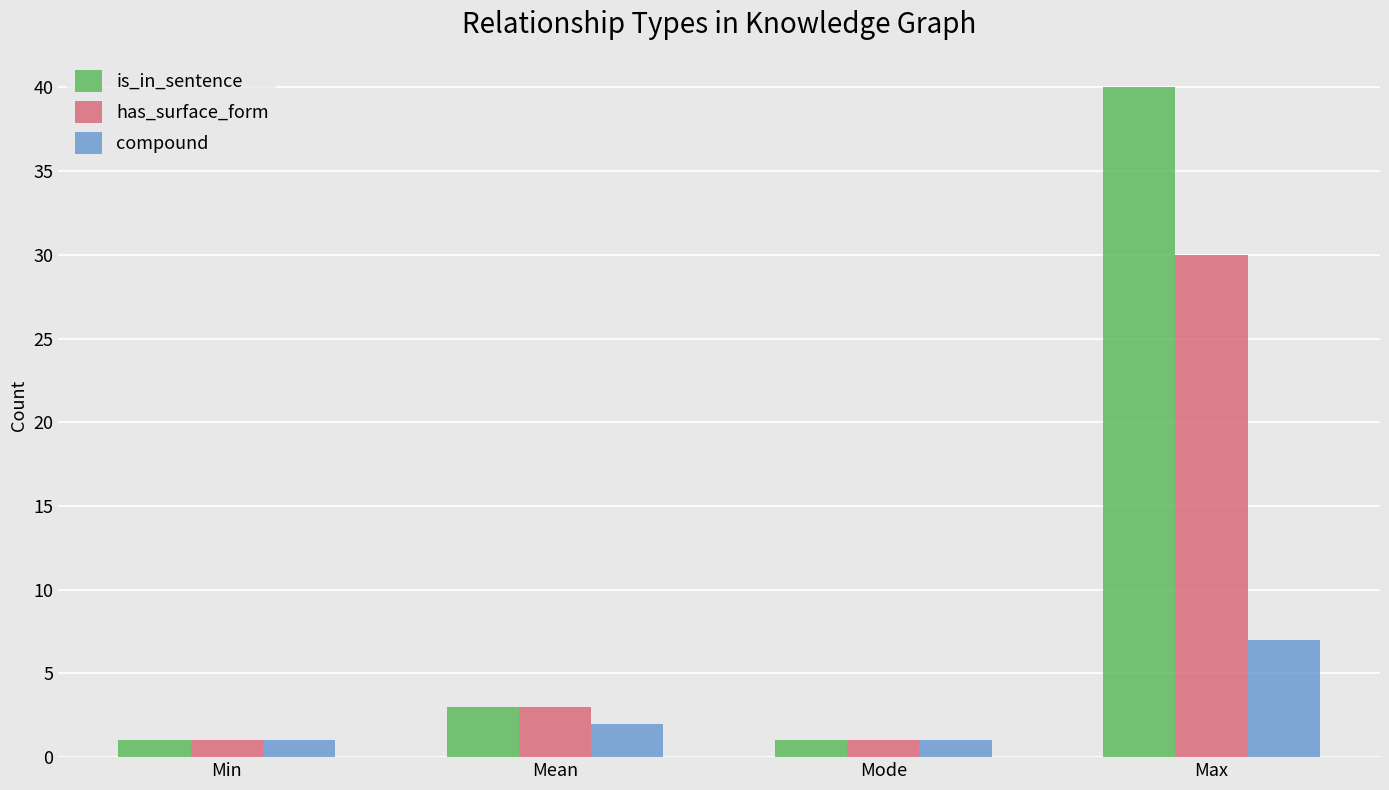

True or false: has_surface_form has a value of 3 at Mean.

True